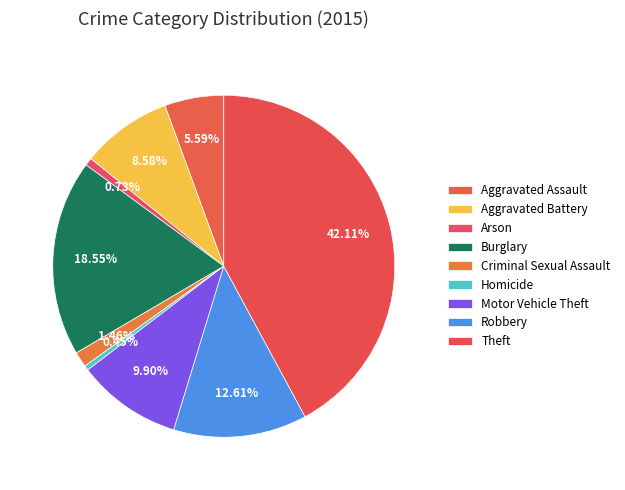

How many slices are in this pie chart?

9